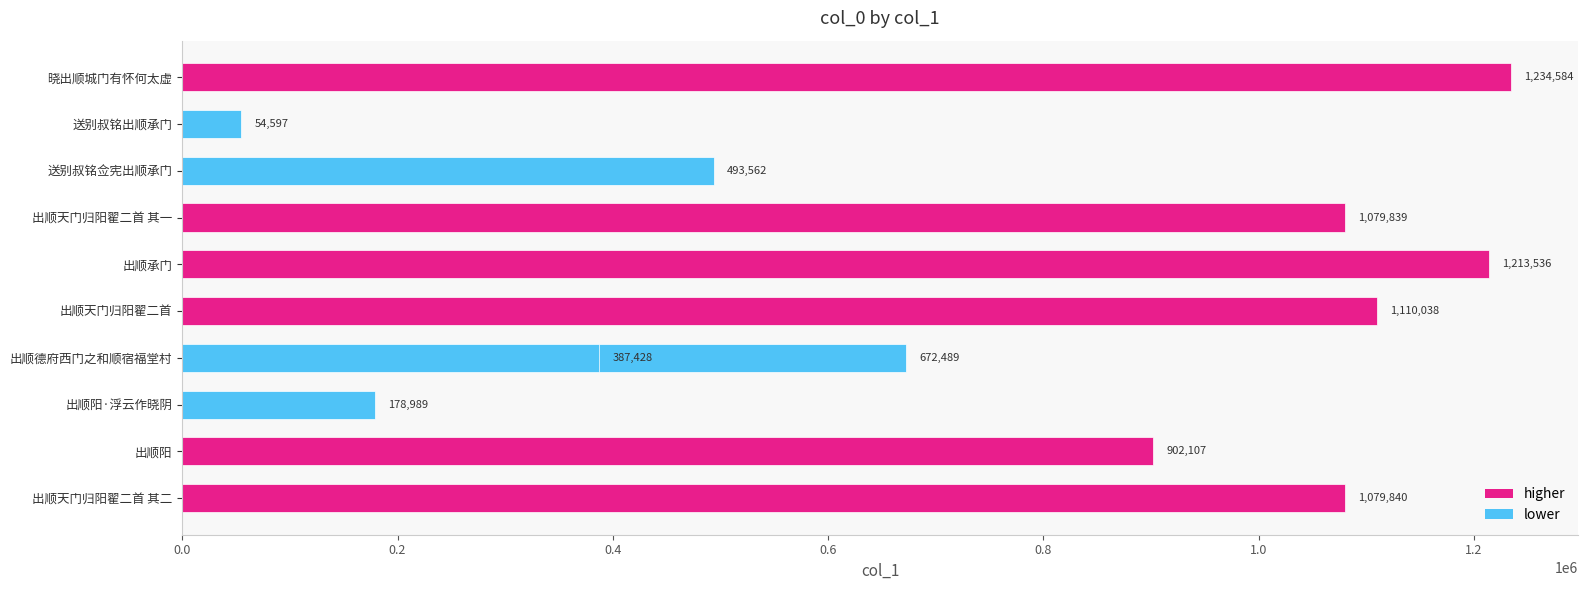

What is the value of the 11th bar from the left?

1079840